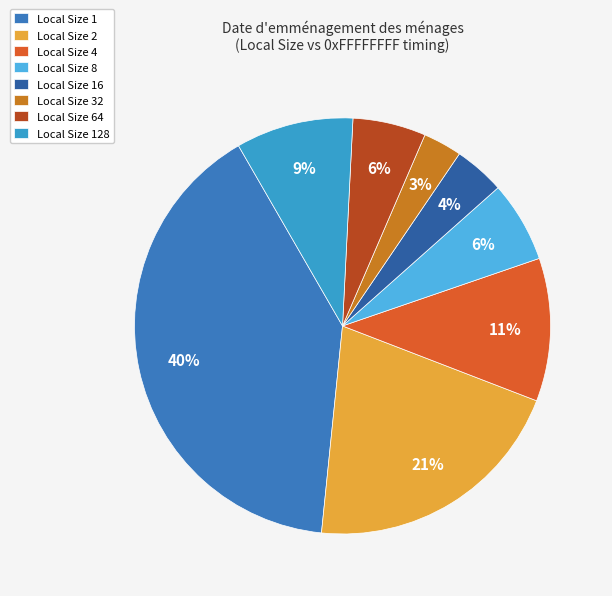

To the nearest percent, what is the difference between the Local Size 4 and Local Size 16 slice percentages?

7%